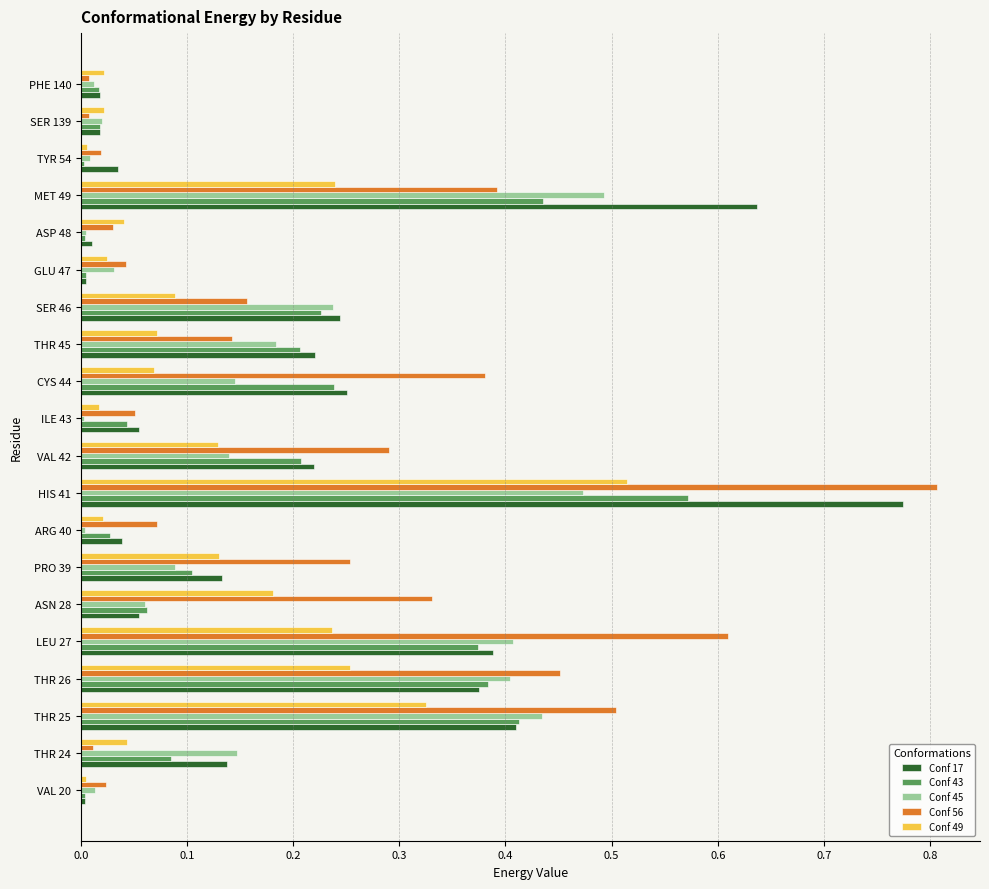

Which label corresponds to the largest value in the chart?

HIS 41